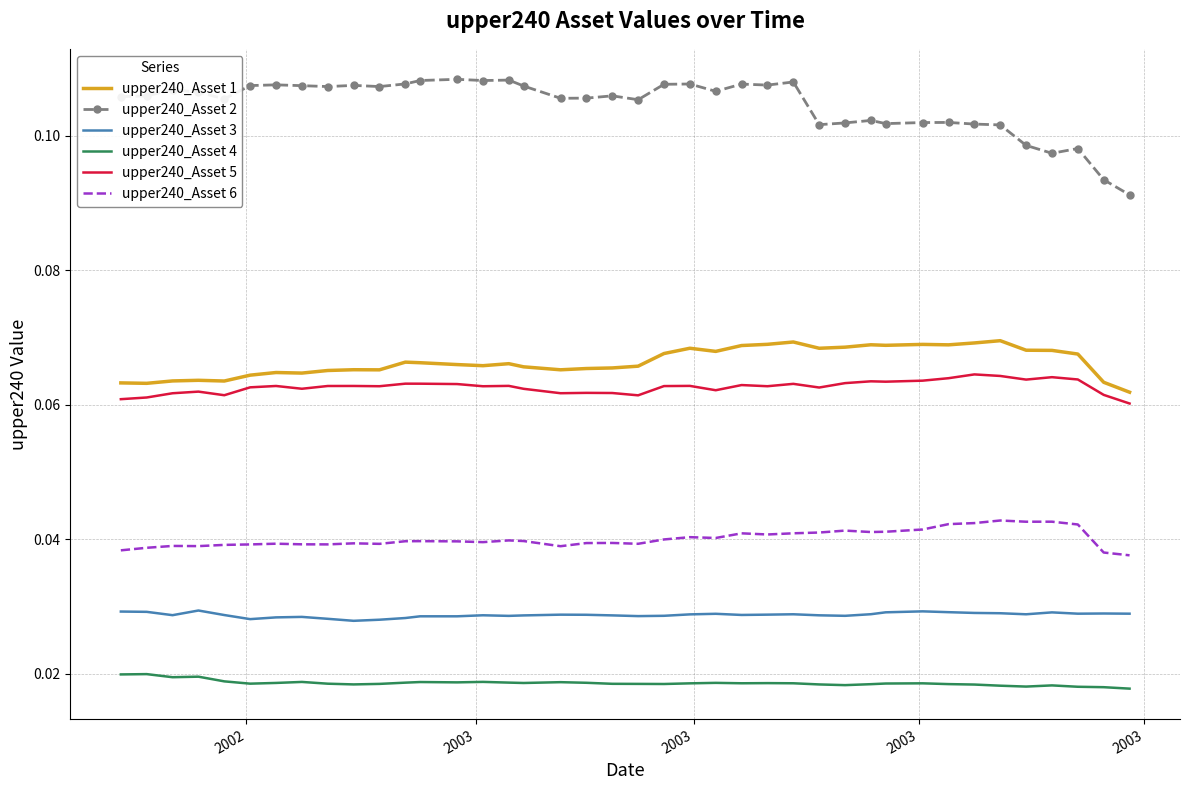

True or false: upper240_Asset 4 and upper240_Asset 1 intersect in this chart.

False